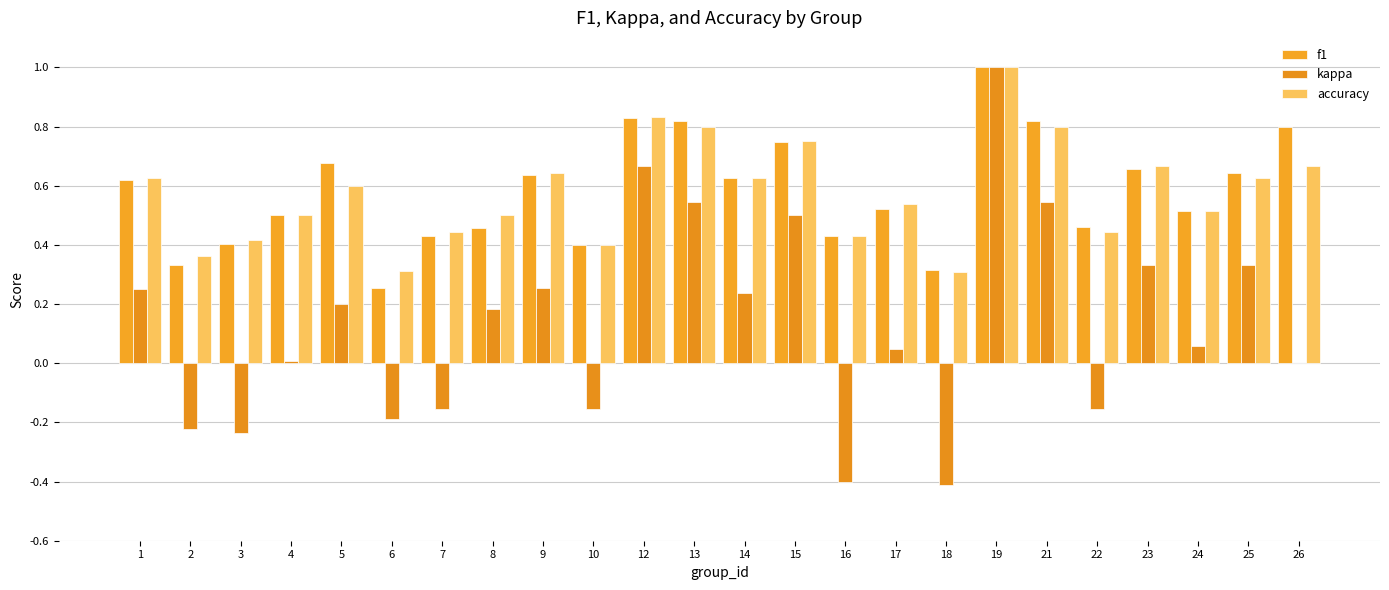

Are the bars horizontal?

No